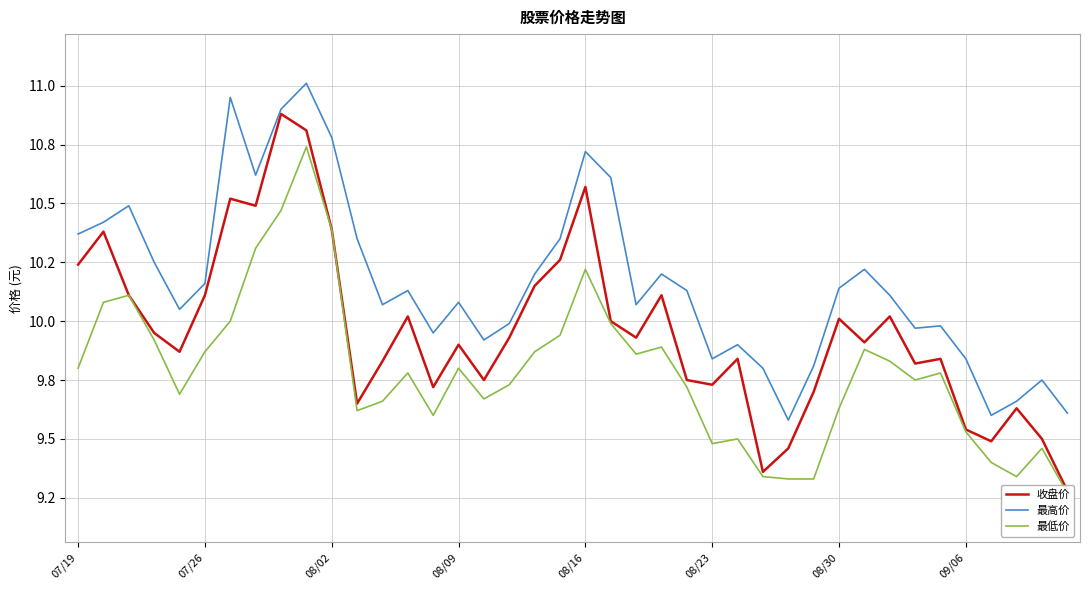

True or false: 收盘价 and 最高价 intersect in this chart.

False